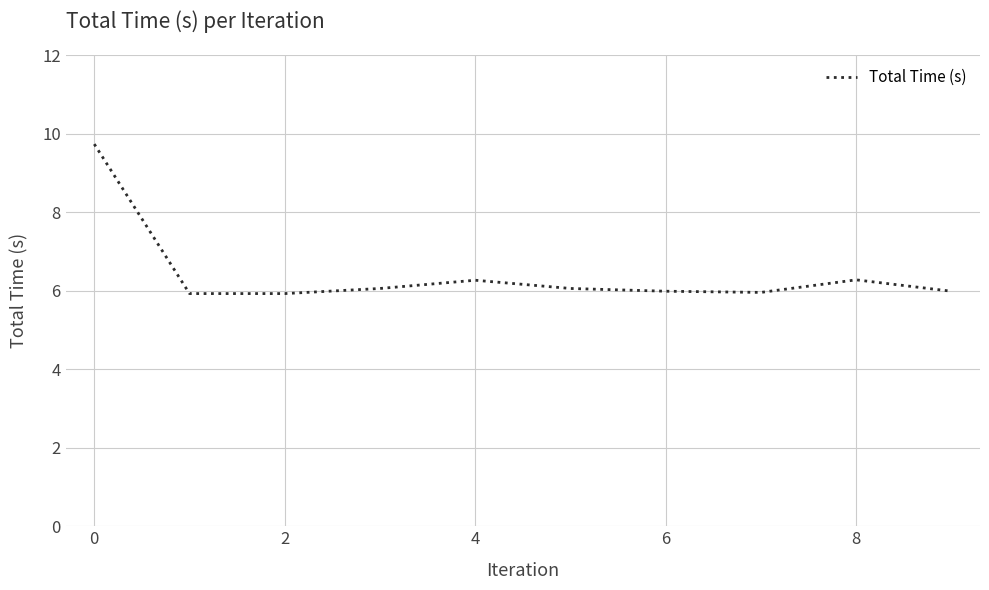

What is the minimum value shown in the chart?

5.9